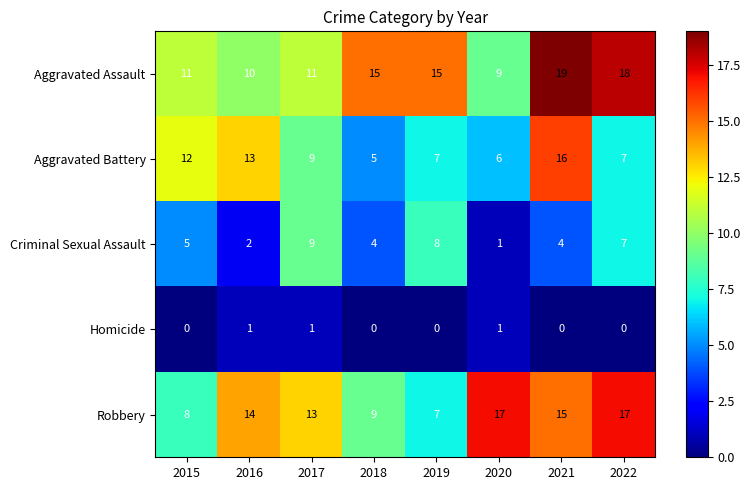

What is the difference between the highest and lowest values at 2017?

12